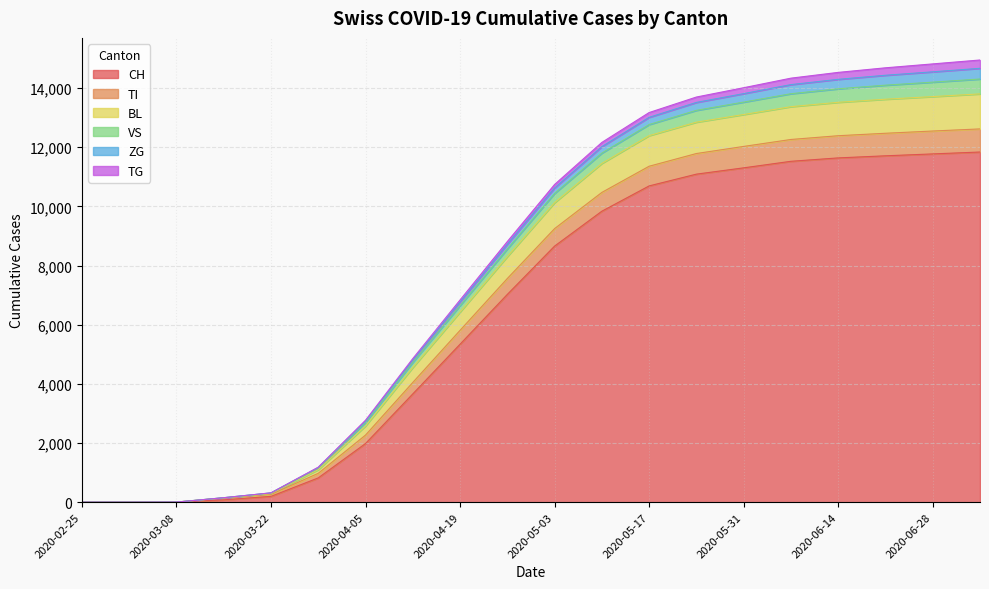

Where is CH nearest to the value 5919?

2020-04-19